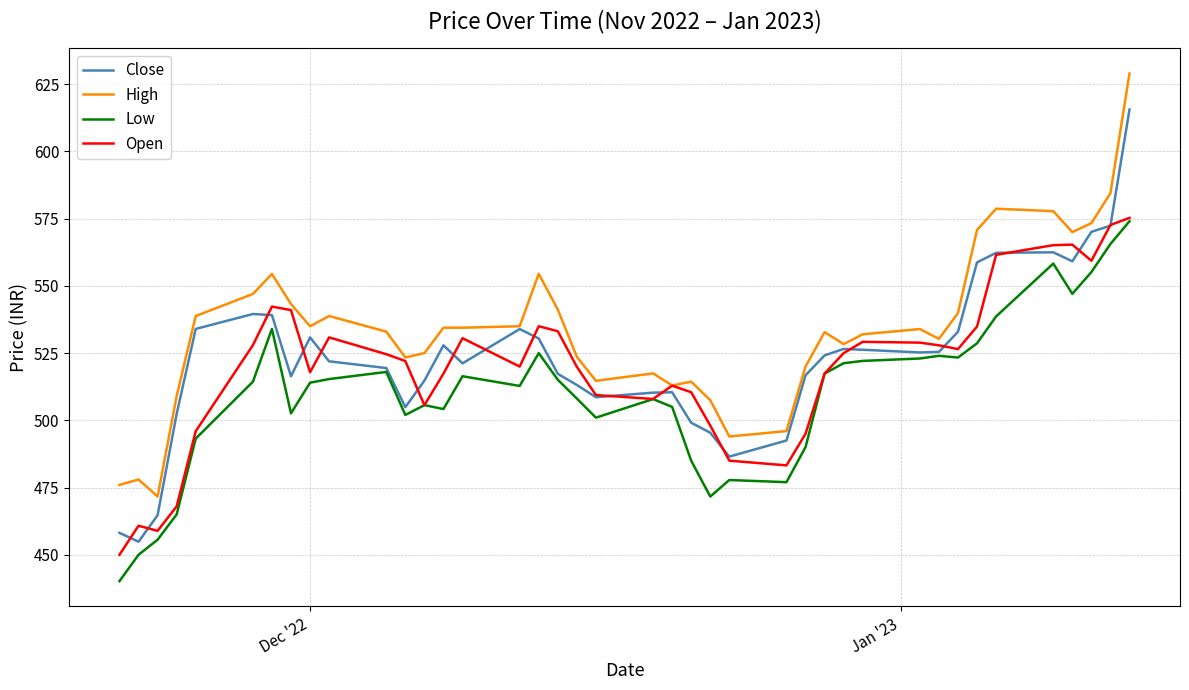

Which series has the largest total across all categories?

High